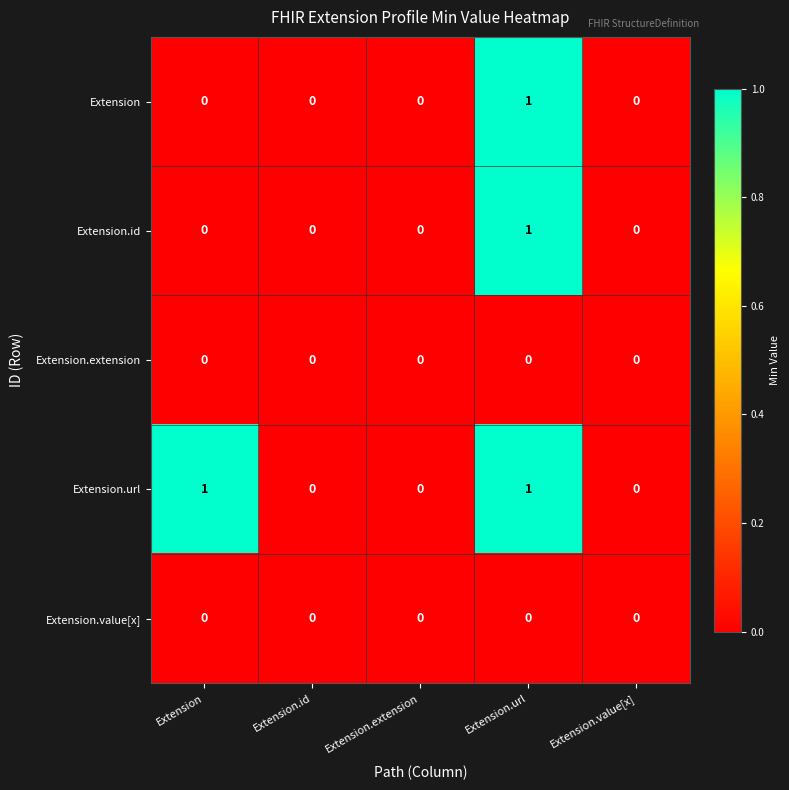

The value of Extension.extension at Extension.url is 0. True or false?

True